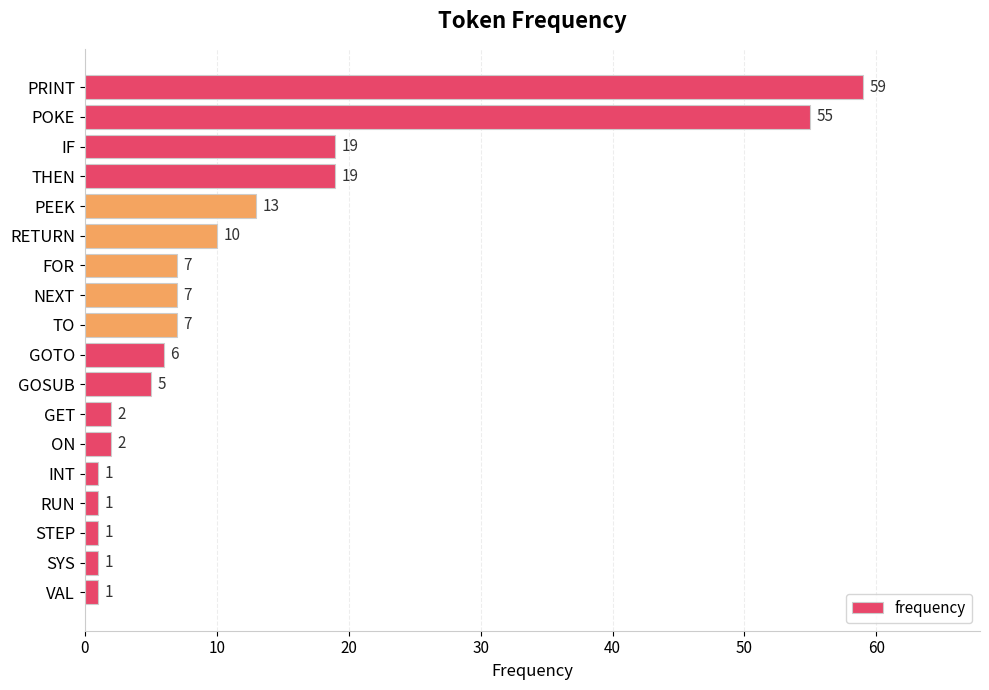

The chart shows a value of 1 at STEP. True or false?

True